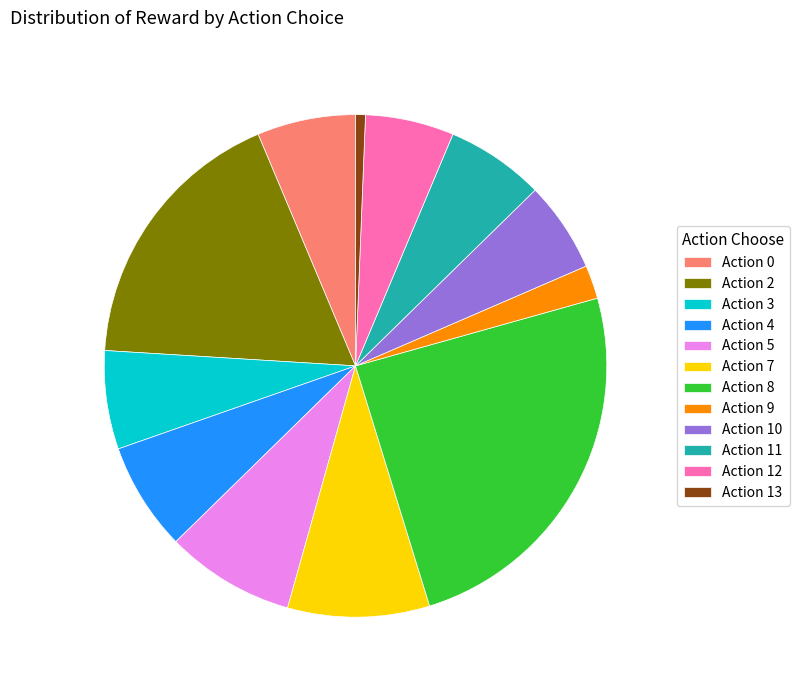

Which category has the biggest portion of the pie?

Action 8